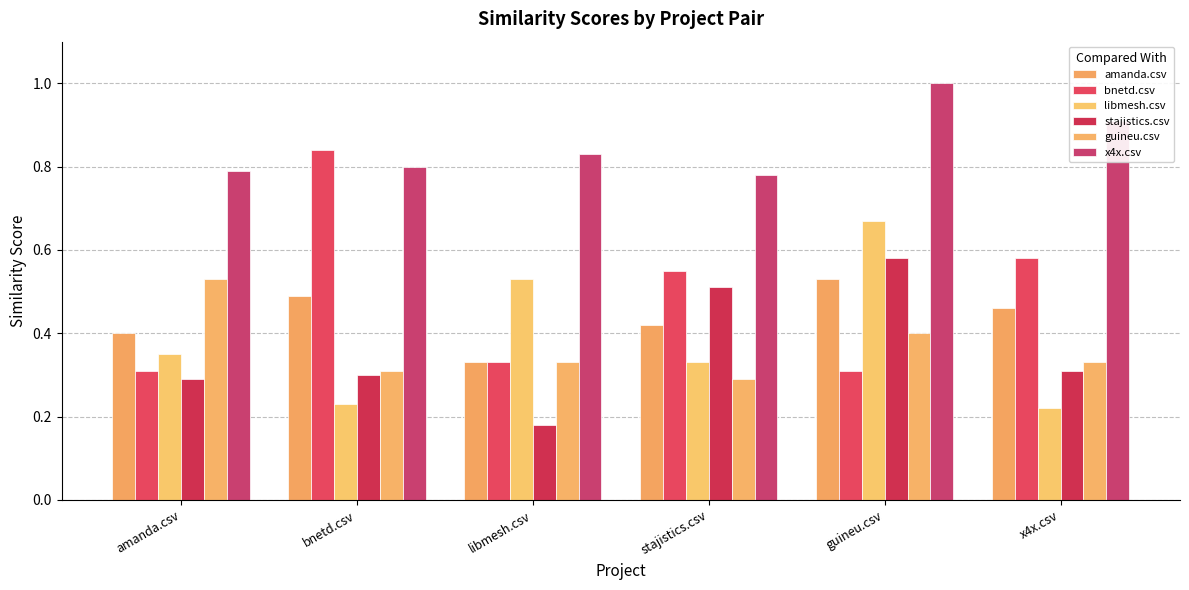

The stajistics.csv series shows 0.3 at amanda.csv. True or false?

True